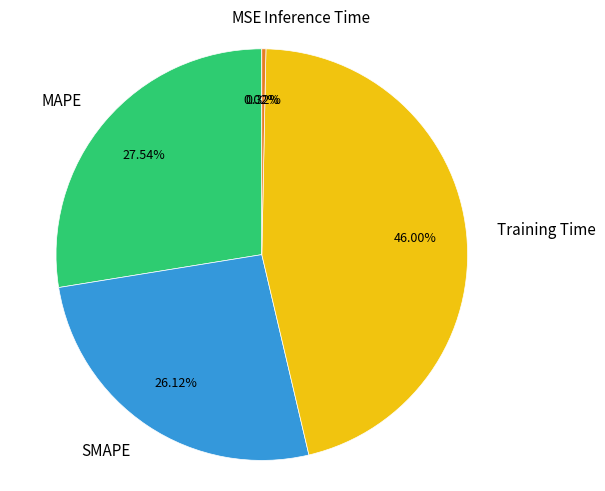

Which category has the biggest portion of the pie?

Training Time